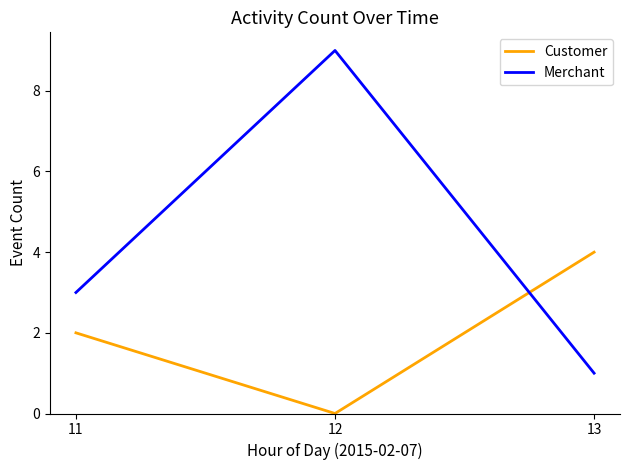

What is the sum of the Customer values at 13 and 12?

4